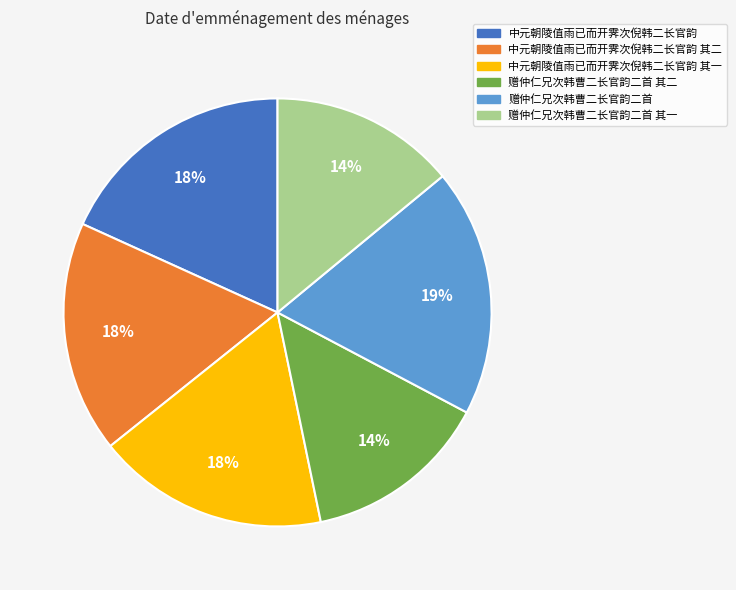

To the nearest percent, what percentage of the pie is 中元朝陵值雨已而开霁次倪韩二长官韵 其一?

18%